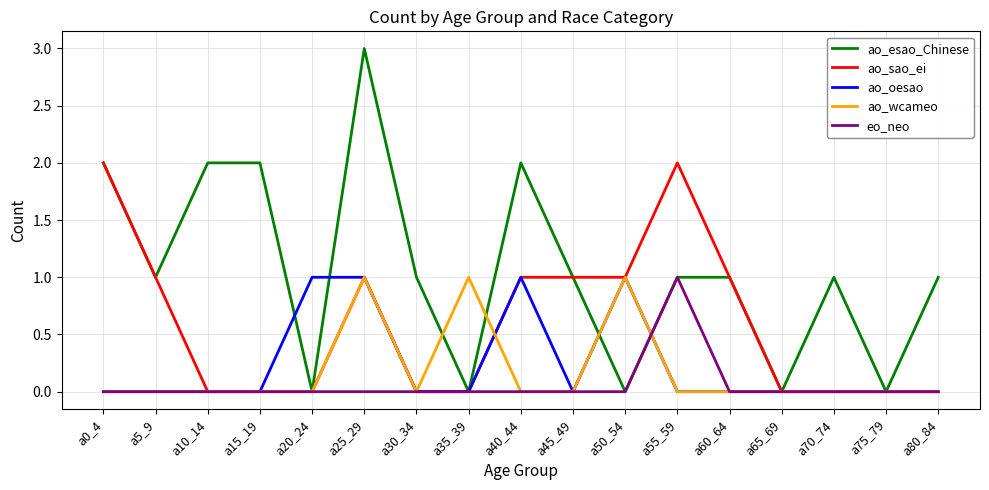

True or false: ao_wcameo and ao_sao_ei cross at least once.

True